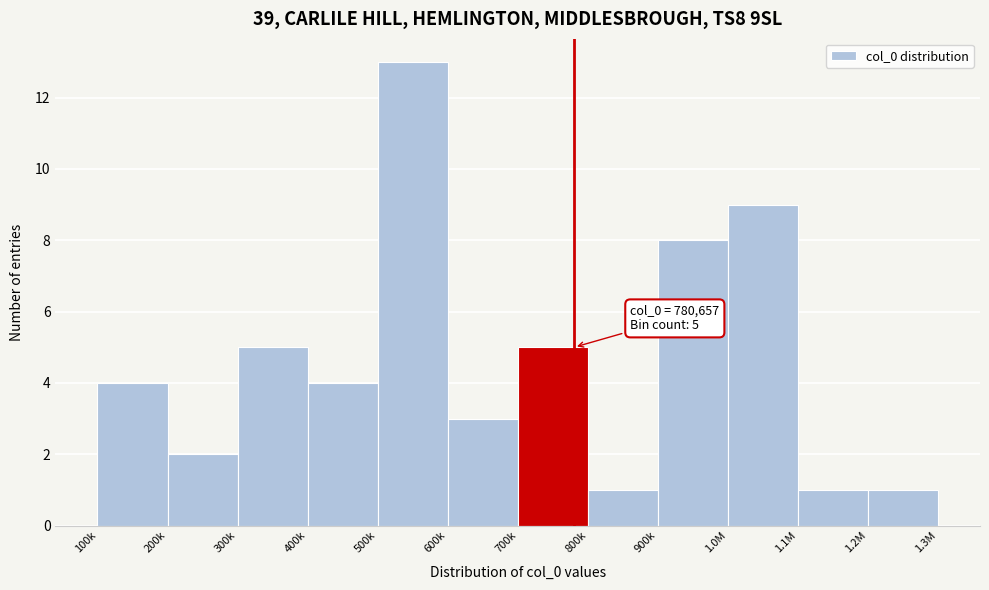

Reading left to right, transcribe all the data shown in this chart.

4	2	5	4	13	3	5	1	8	9	1	1